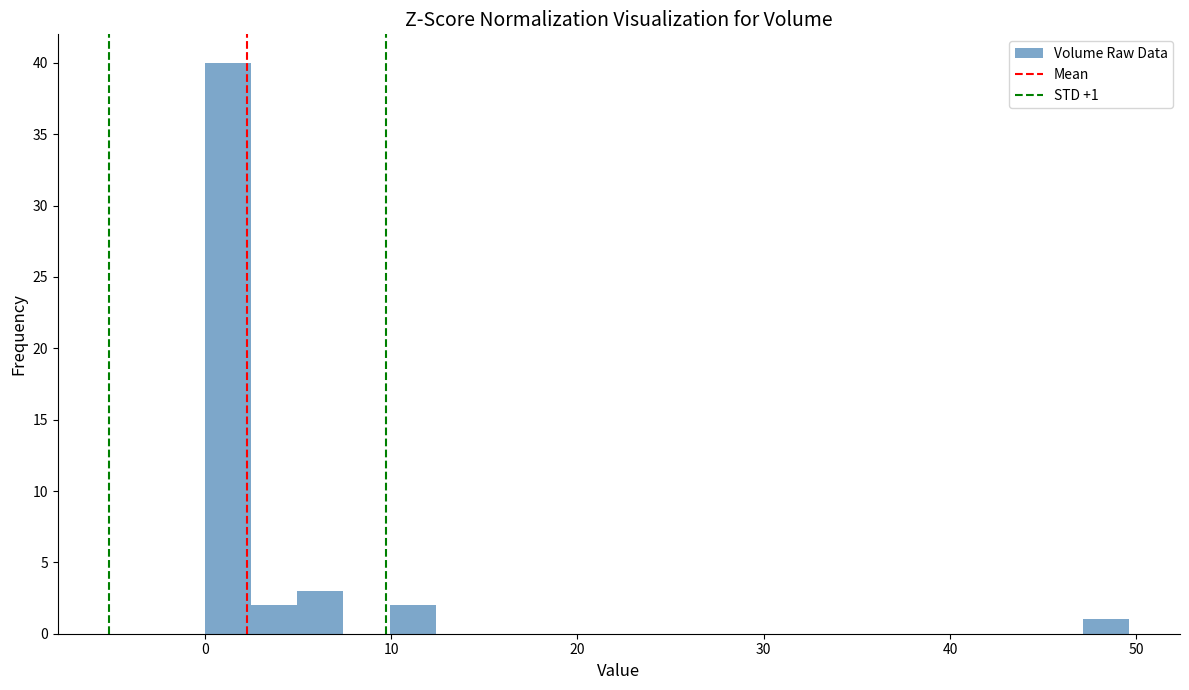

Read against the x-axis, roughly where is the centre of the tallest bar?

1